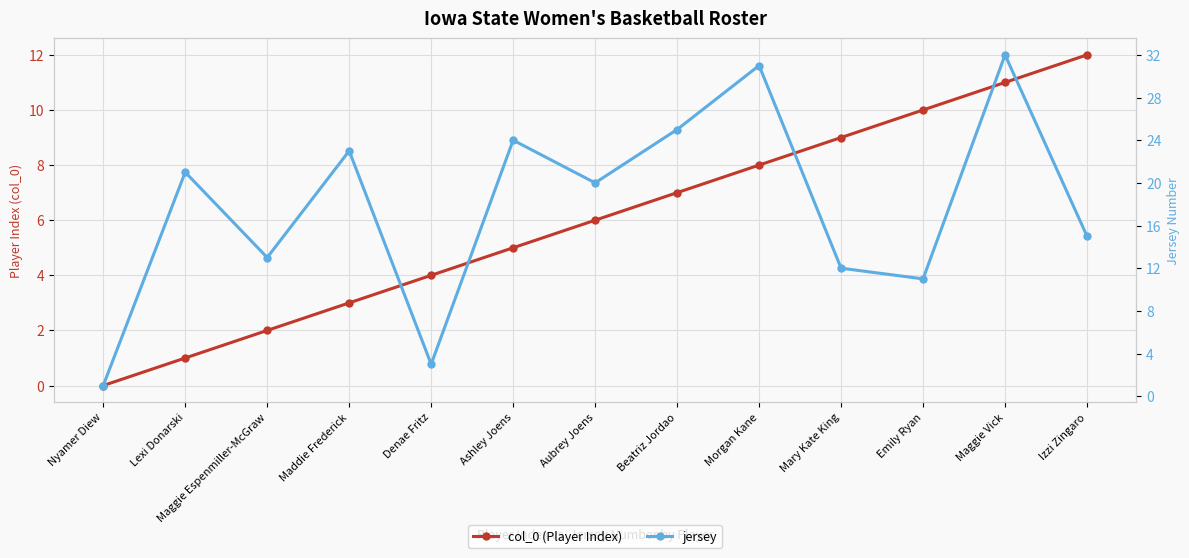

Rank the series at Izzi Zingaro from highest to lowest value.

jersey, col_0 (Player Index)